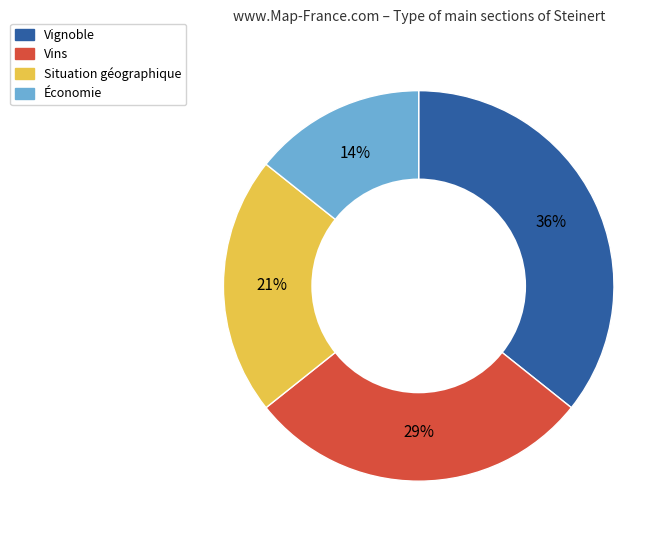

What is the largest slice in the pie chart?

Vignoble